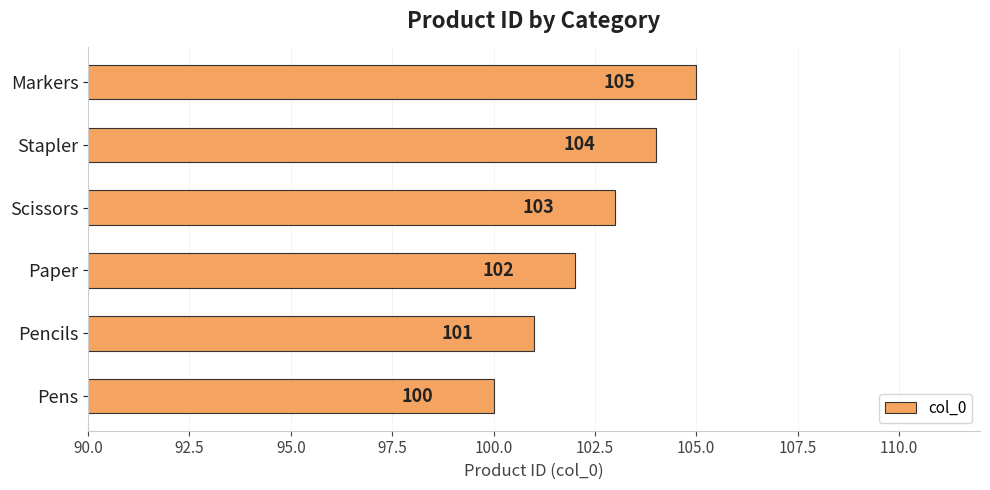

What is the maximum value shown in the chart?

105